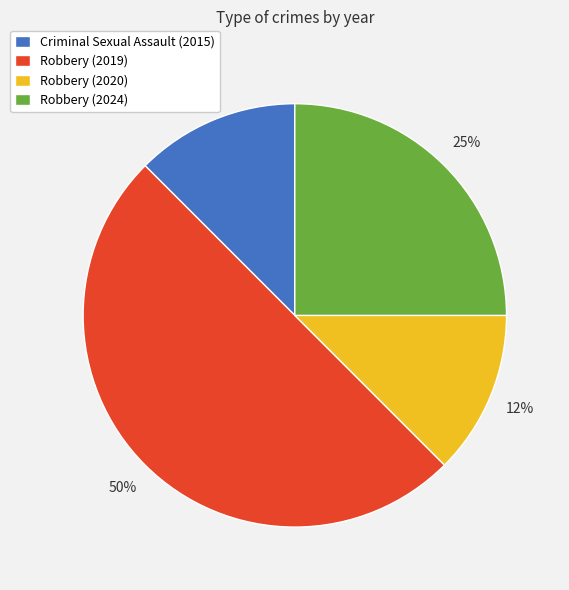

Combined, do Robbery (2024) and Robbery (2020) account for over 50%?

No